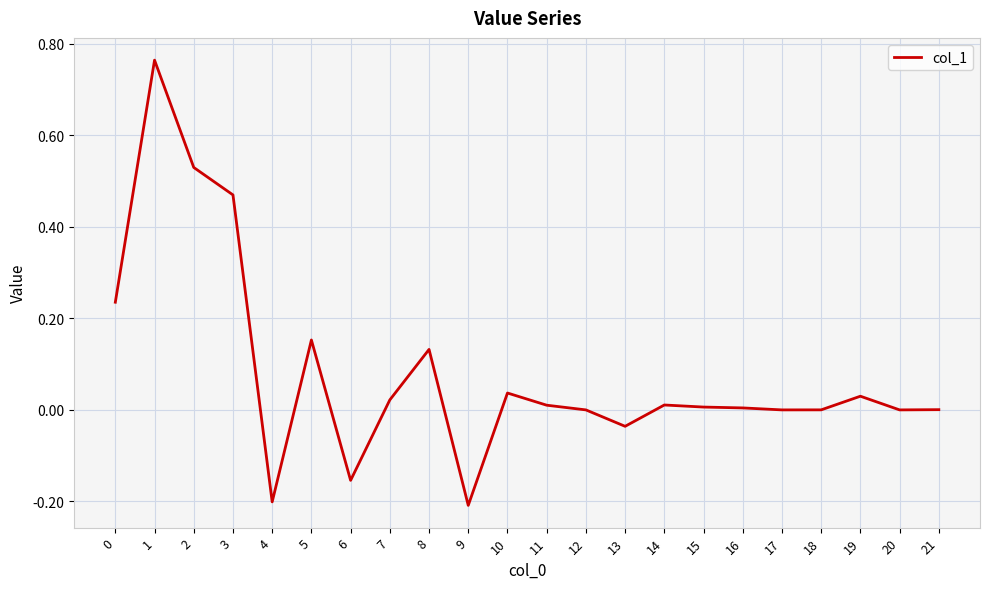

Is it true that the value at 1 is 1.2?

False